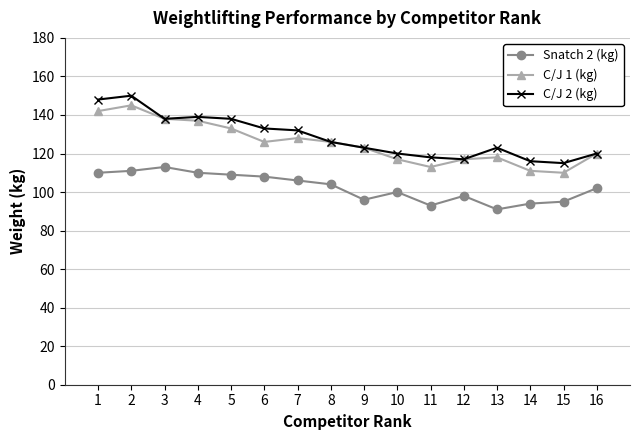

What is the difference between the highest and lowest values at 13?

32